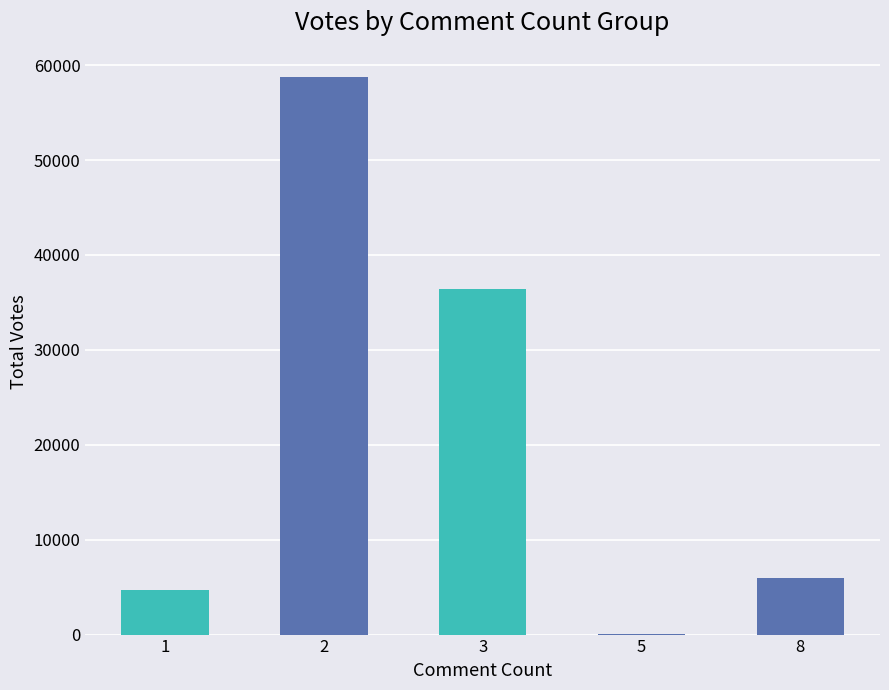

What is the sum of all values?

105810